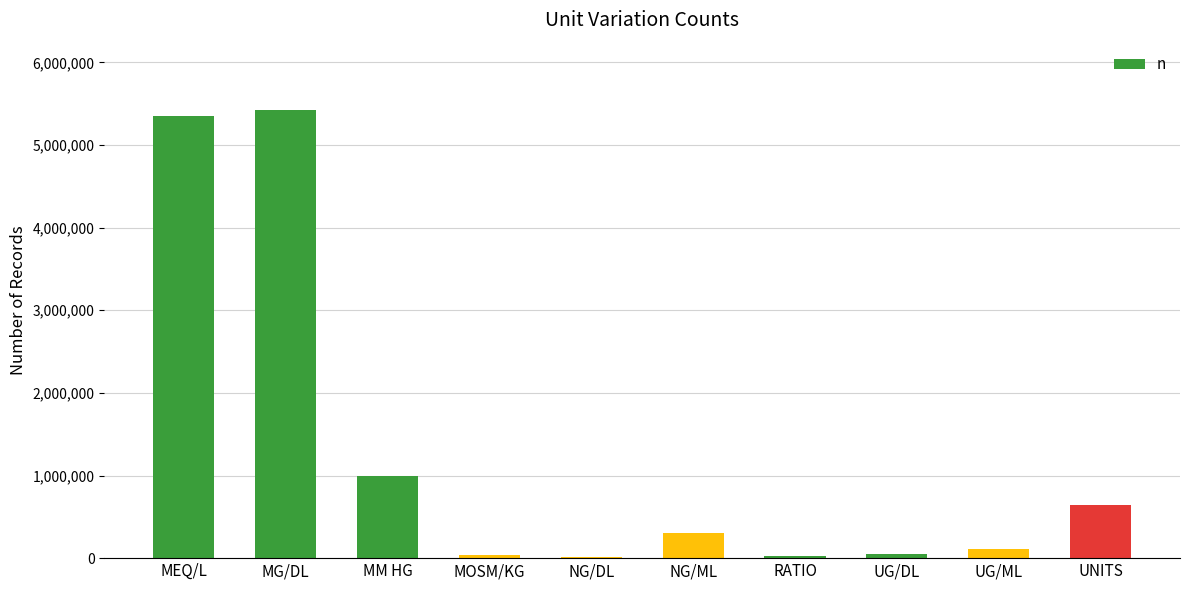

What is the change in value from NG/DL to UG/DL?

+41865